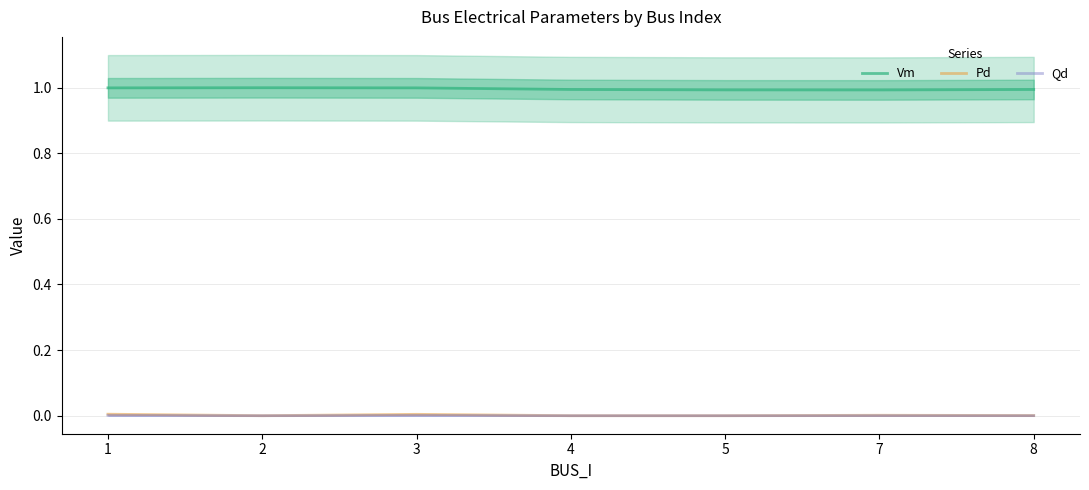

True or false: Pd has a value of 0.0 at 8.

False